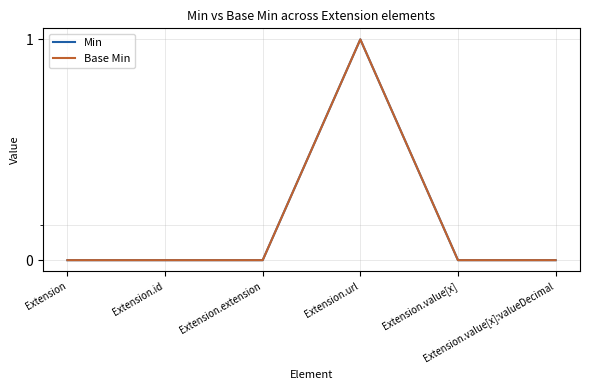

Which series has the largest range (max minus min)?

Min